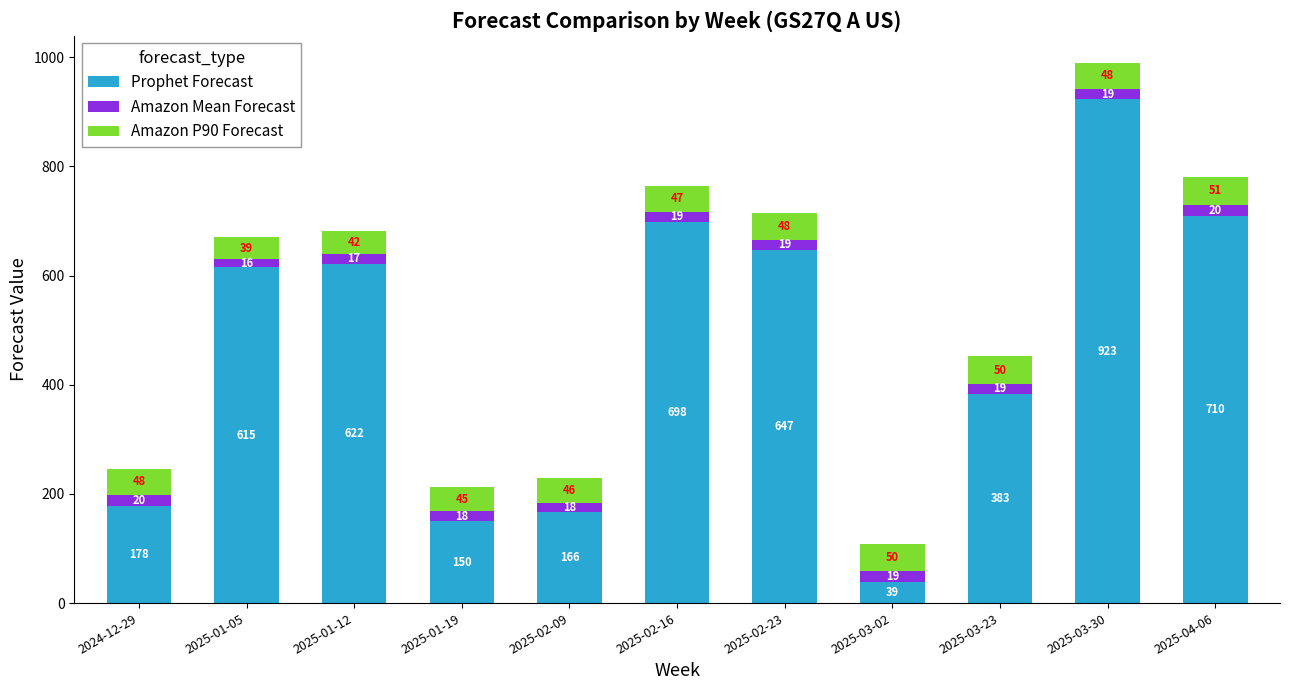

What is the sum of all Prophet Forecast values?

5131